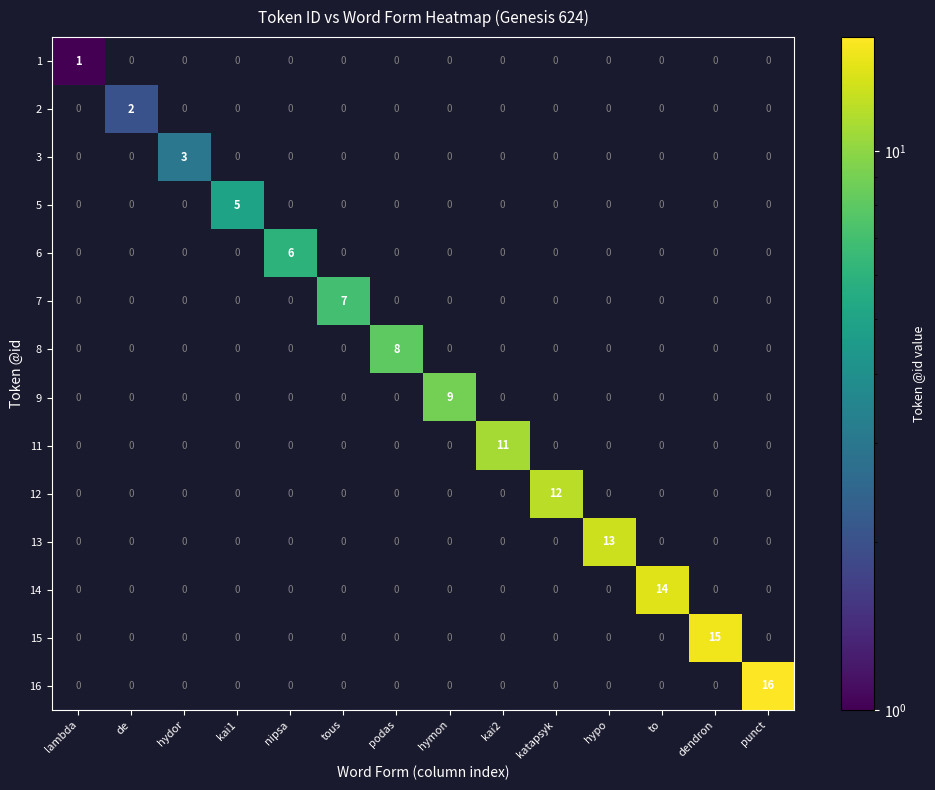

At how many categories does at least one series exceed 11?

5